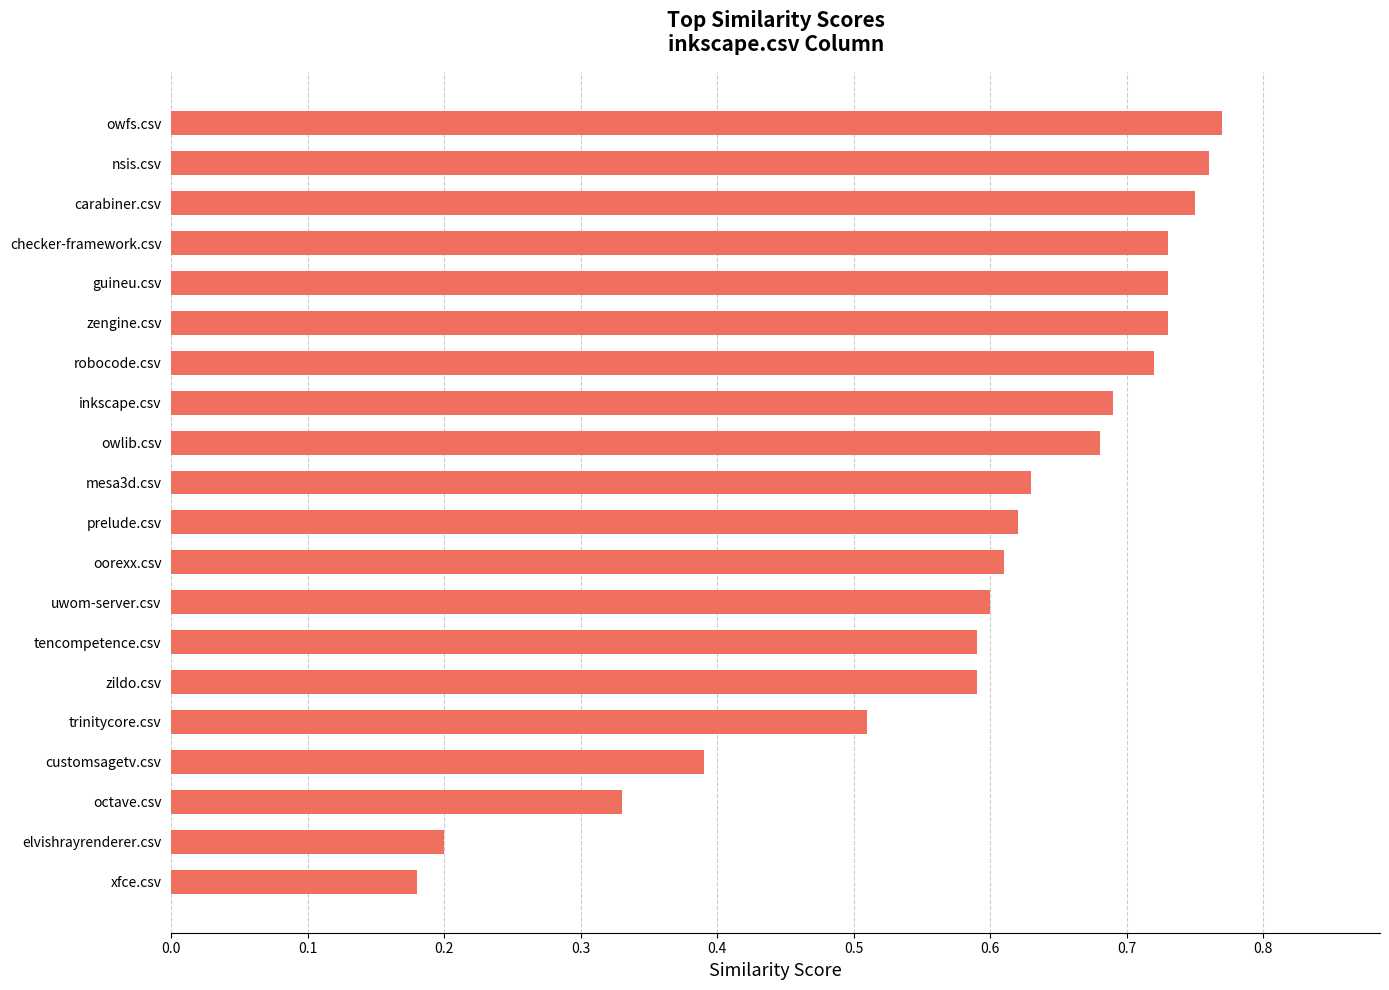

Between xfce.csv and owfs.csv, which is larger?

owfs.csv